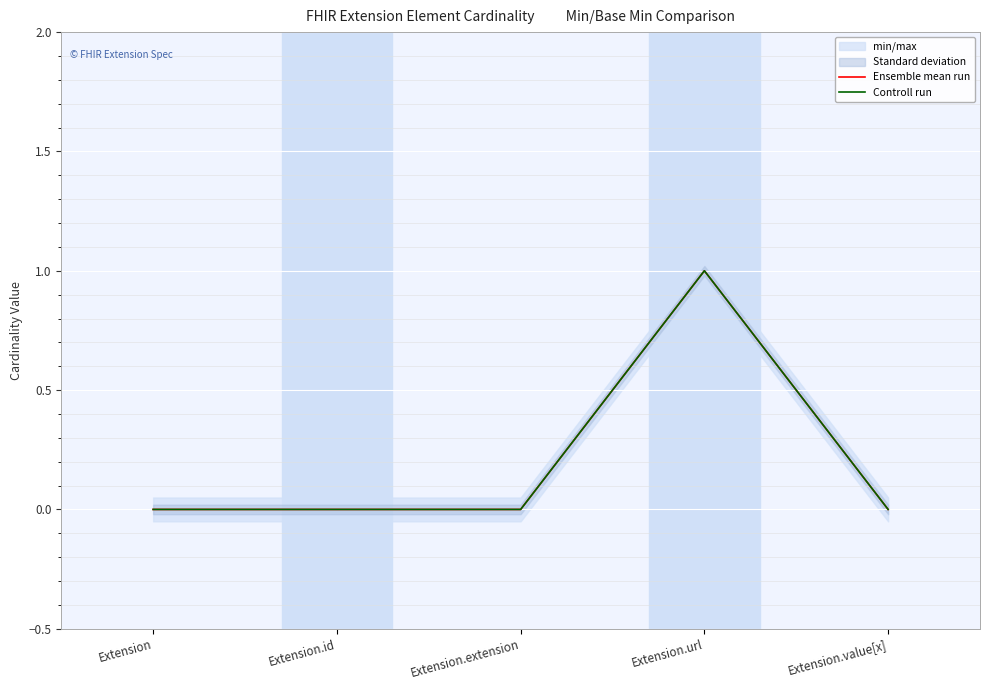

Between Extension.id and Extension.url, which series saw the biggest shift?

Ensemble mean run